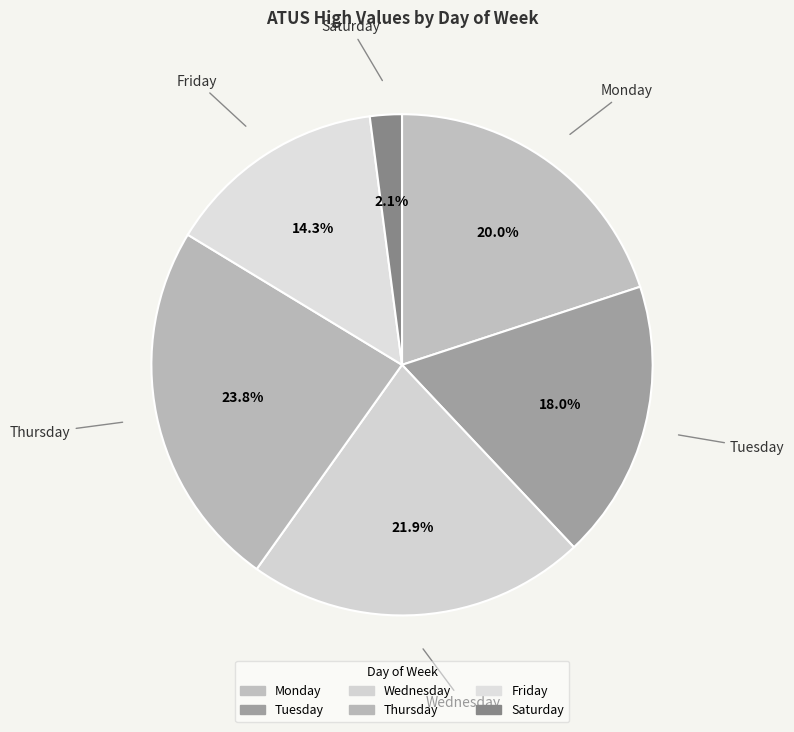

To the nearest percent, what percentage of the pie is Wednesday?

22%